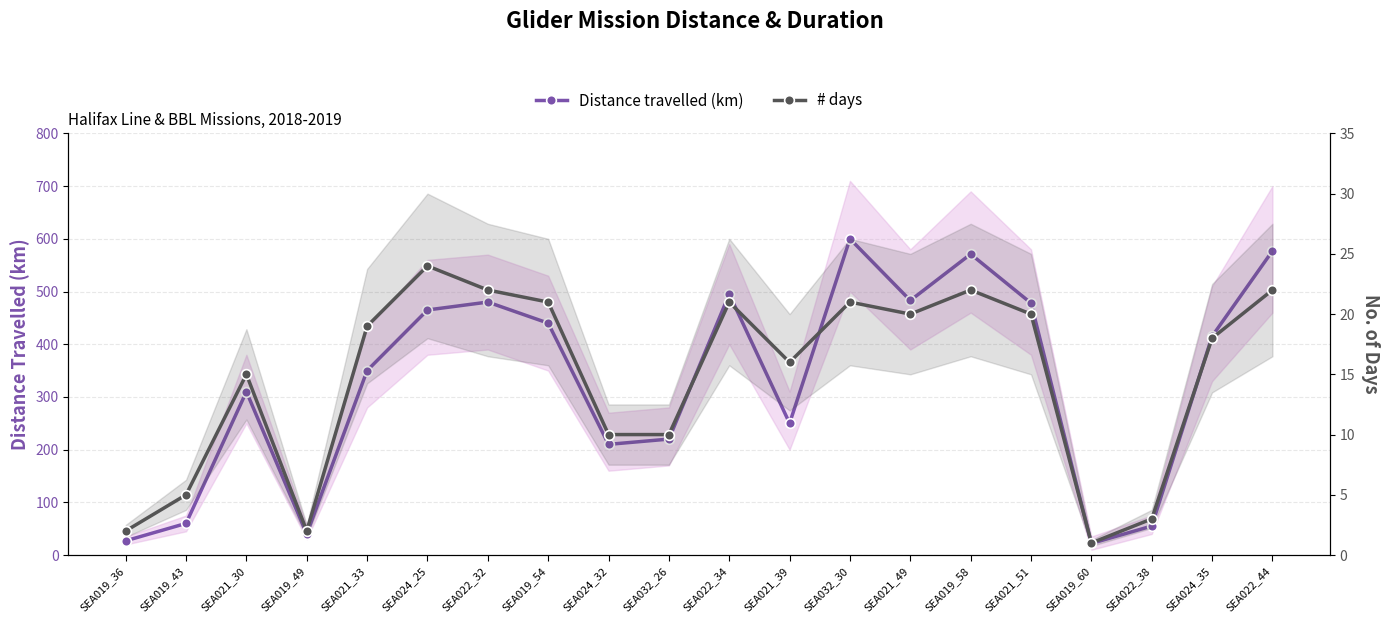

How many lines are shown in the chart?

2